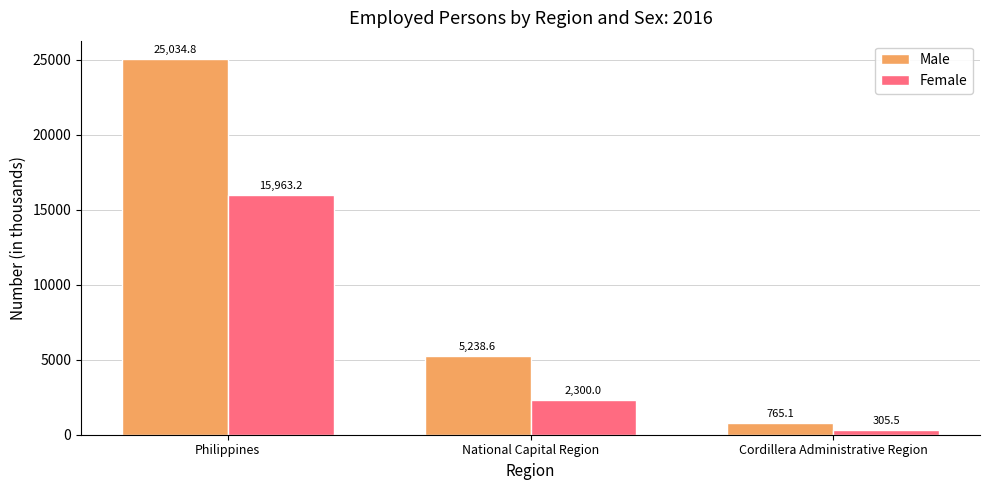

The Female series shows 4604.8 at Philippines. True or false?

False